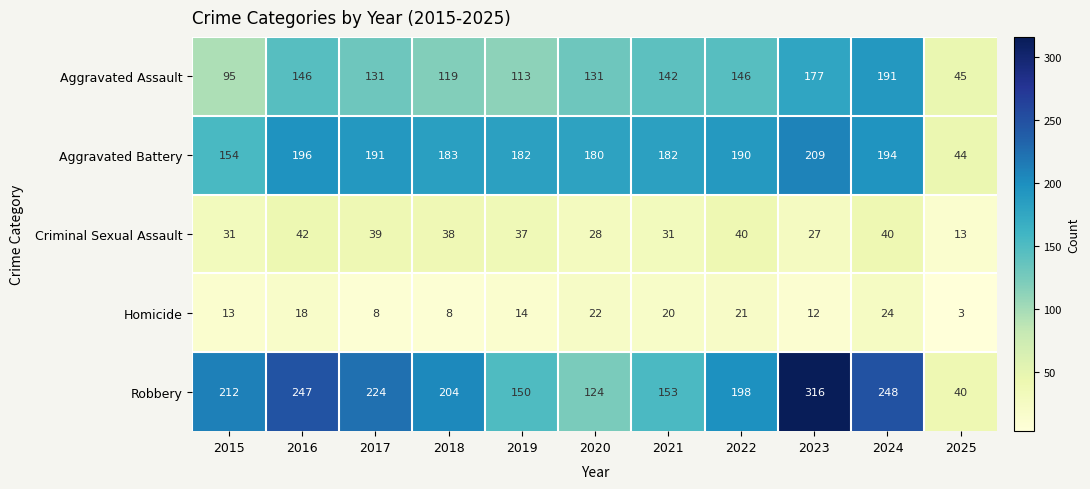

Rank the series at 2022 from highest to lowest value.

Robbery, Aggravated Battery, Aggravated Assault, Criminal Sexual Assault, Homicide